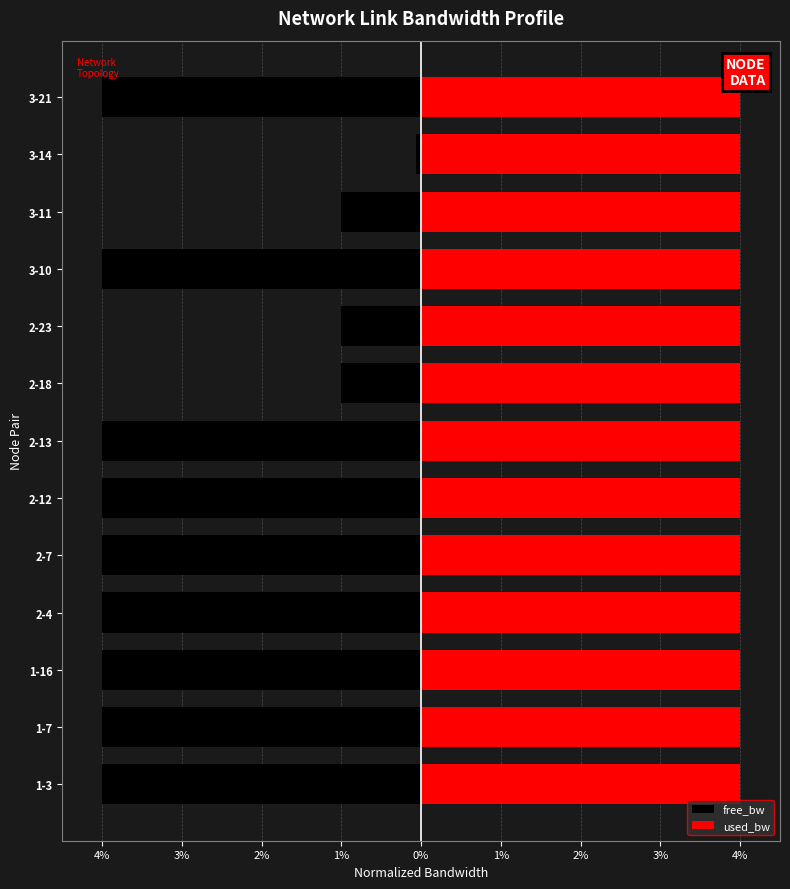

The value of used_bw at 2-23 is 4.0. True or false?

True